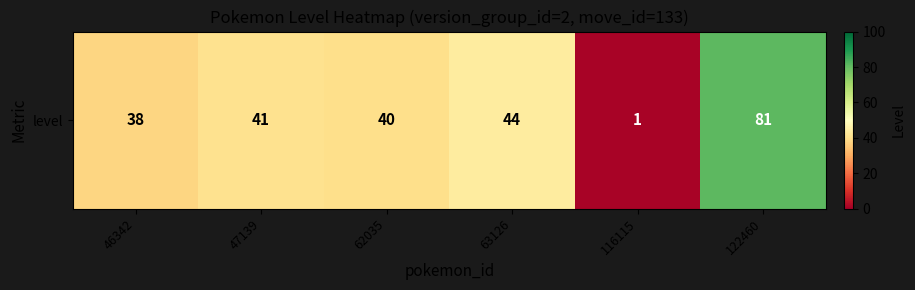

List the labels in order of value, smallest first.

116115, 46342, 62035, 47139, 63126, 122460